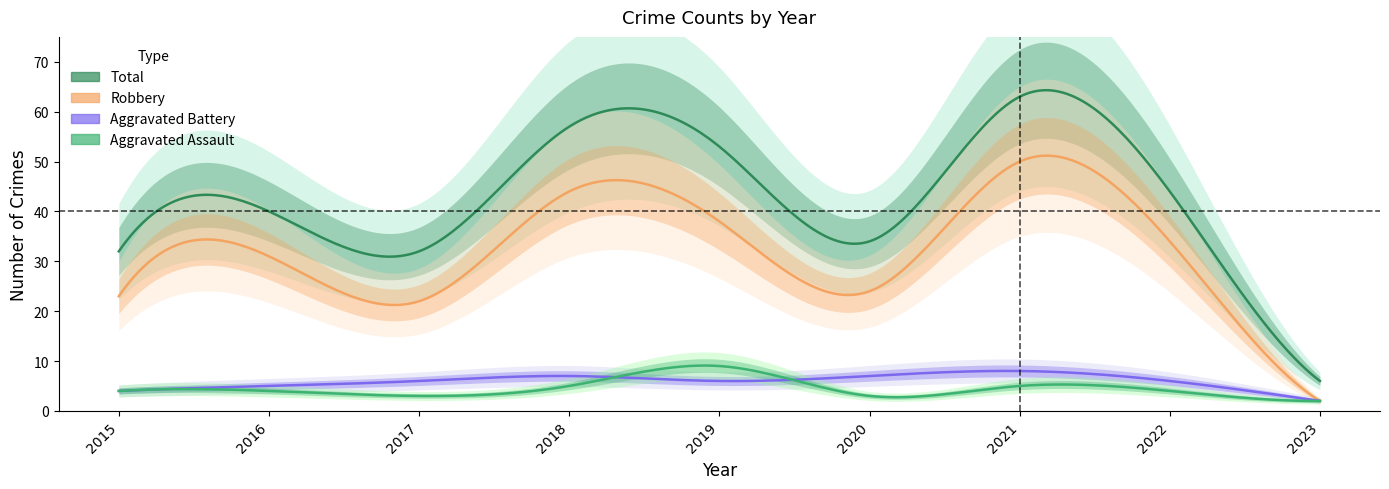

Where is Robbery nearest to the value 26?

2020